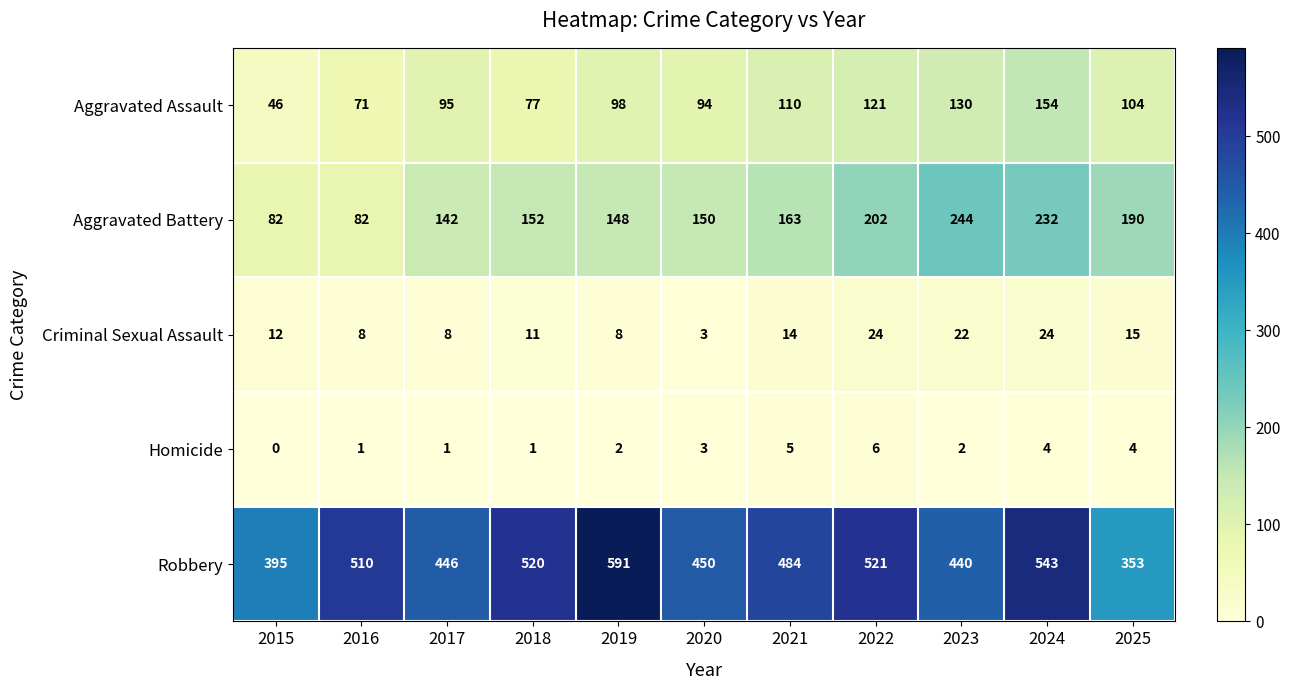

True or false: Criminal Sexual Assault has a value of 8 at 2016.

True